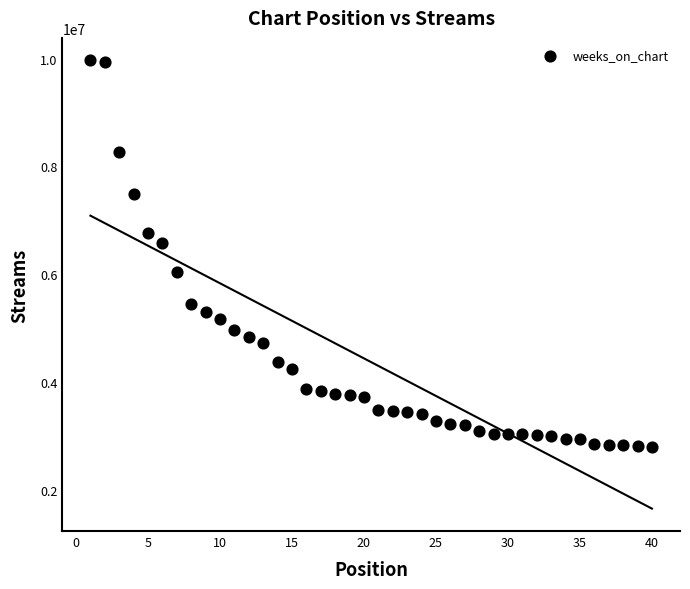

What is the range of X values (max minus min)?

39